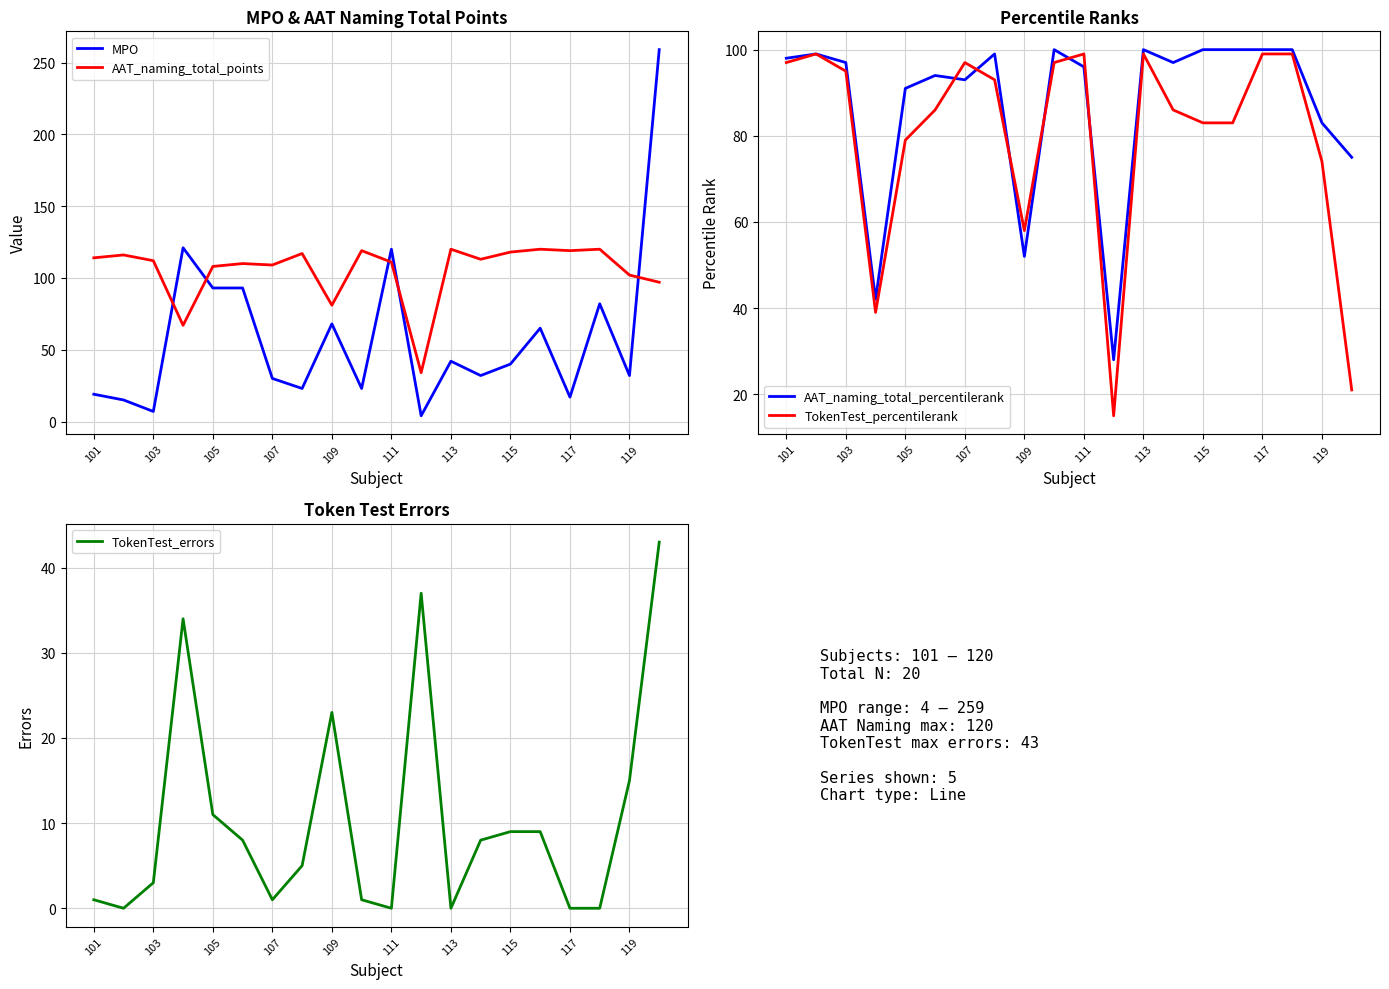

What is the difference between the maximum and minimum values in the MPO series?

255